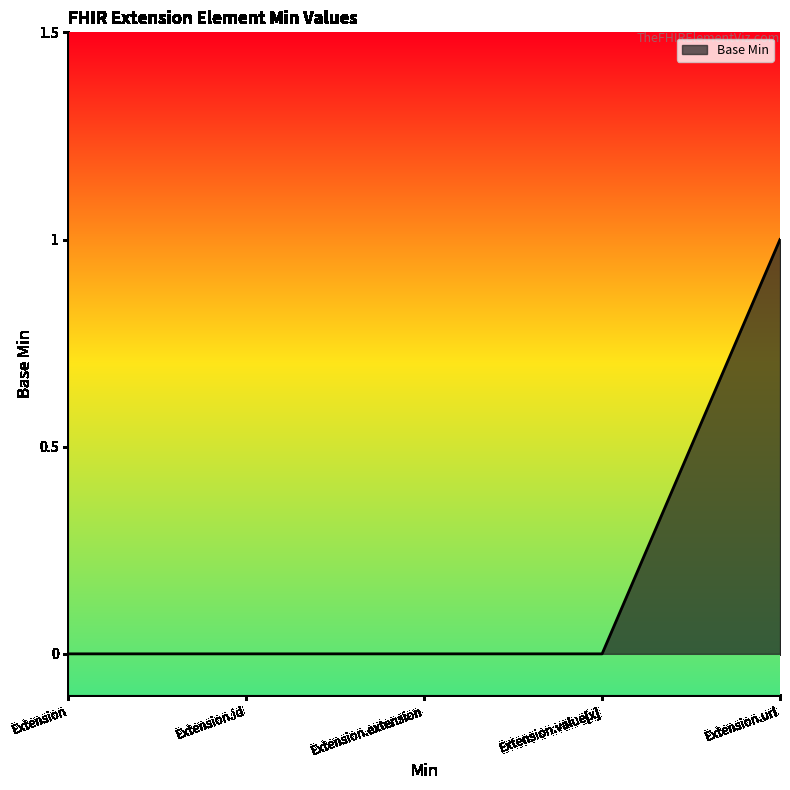

Which category has the lowest value across all series?

Extension